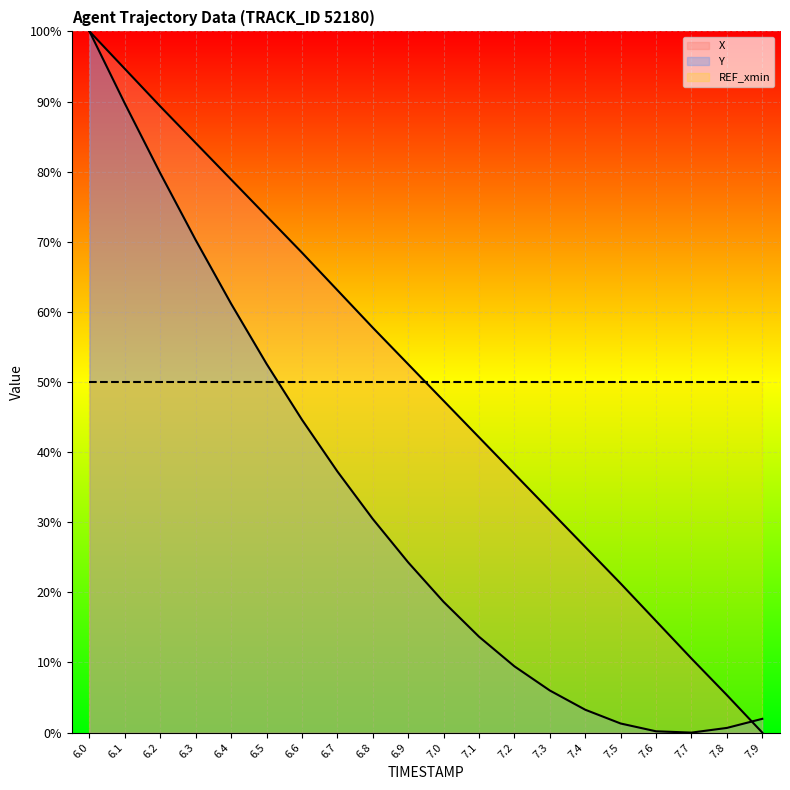

What is the difference between the maximum and minimum values in the X series?

100.0